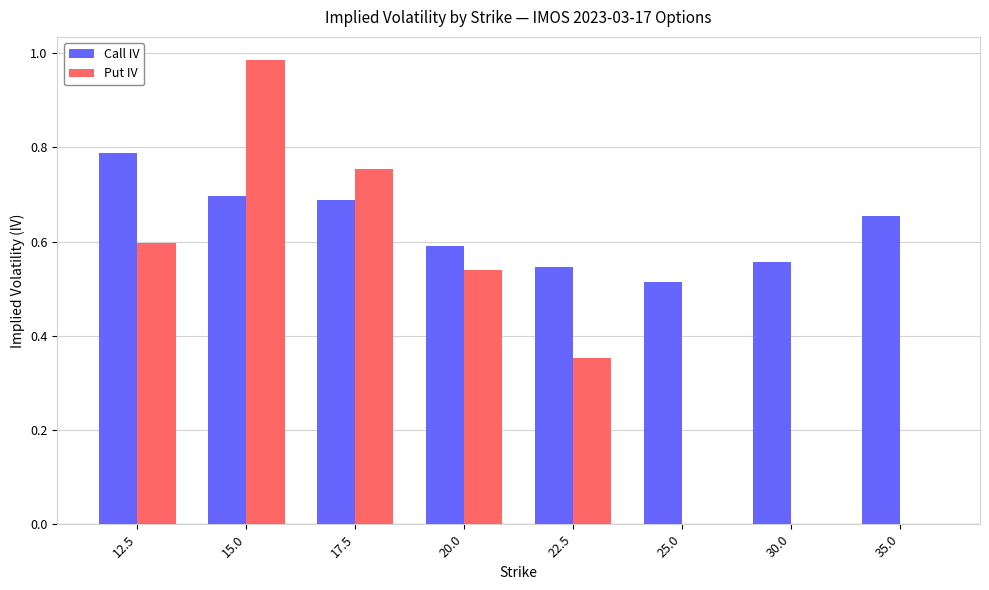

What are all the series names shown in the legend?

Call IV, Put IV